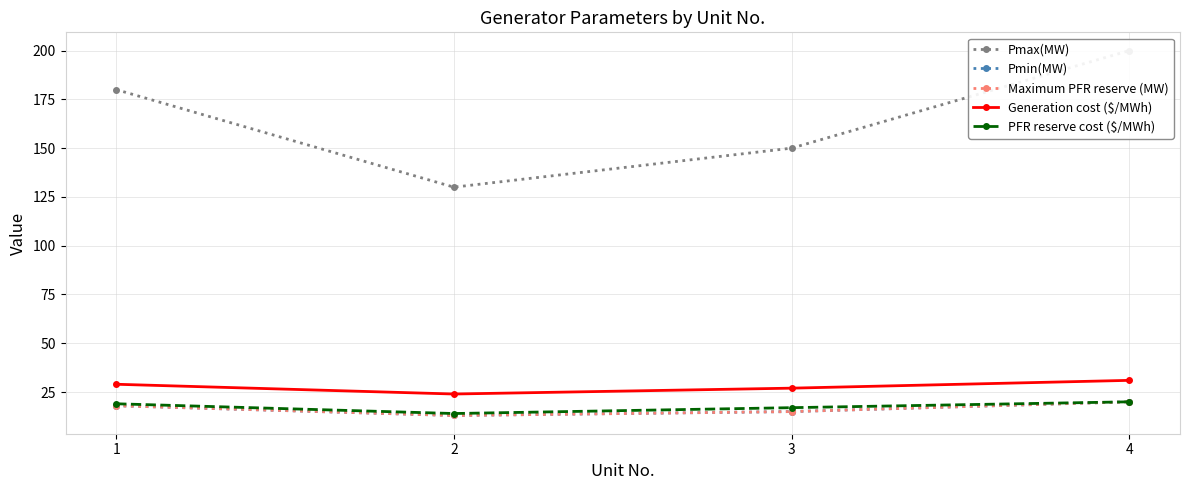

Is the value of Generation cost ($/MWh) at 3 greater than the value of Maximum PFR reserve (MW) at 1?

Yes